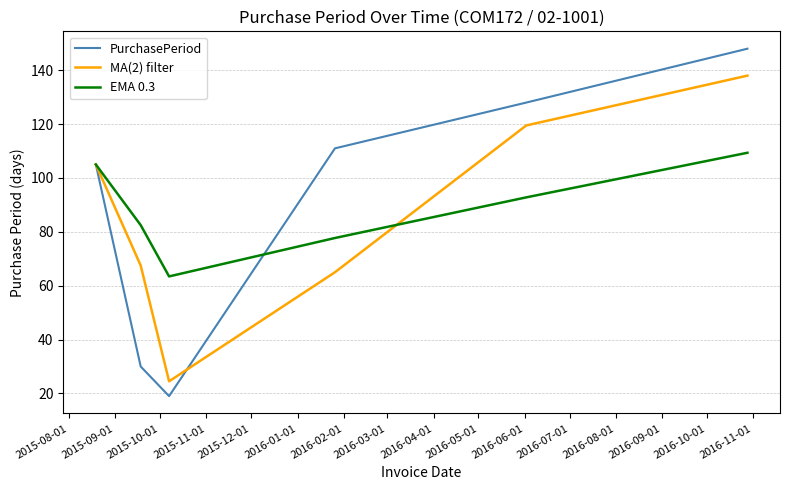

Which series has the largest range (max minus min)?

PurchasePeriod